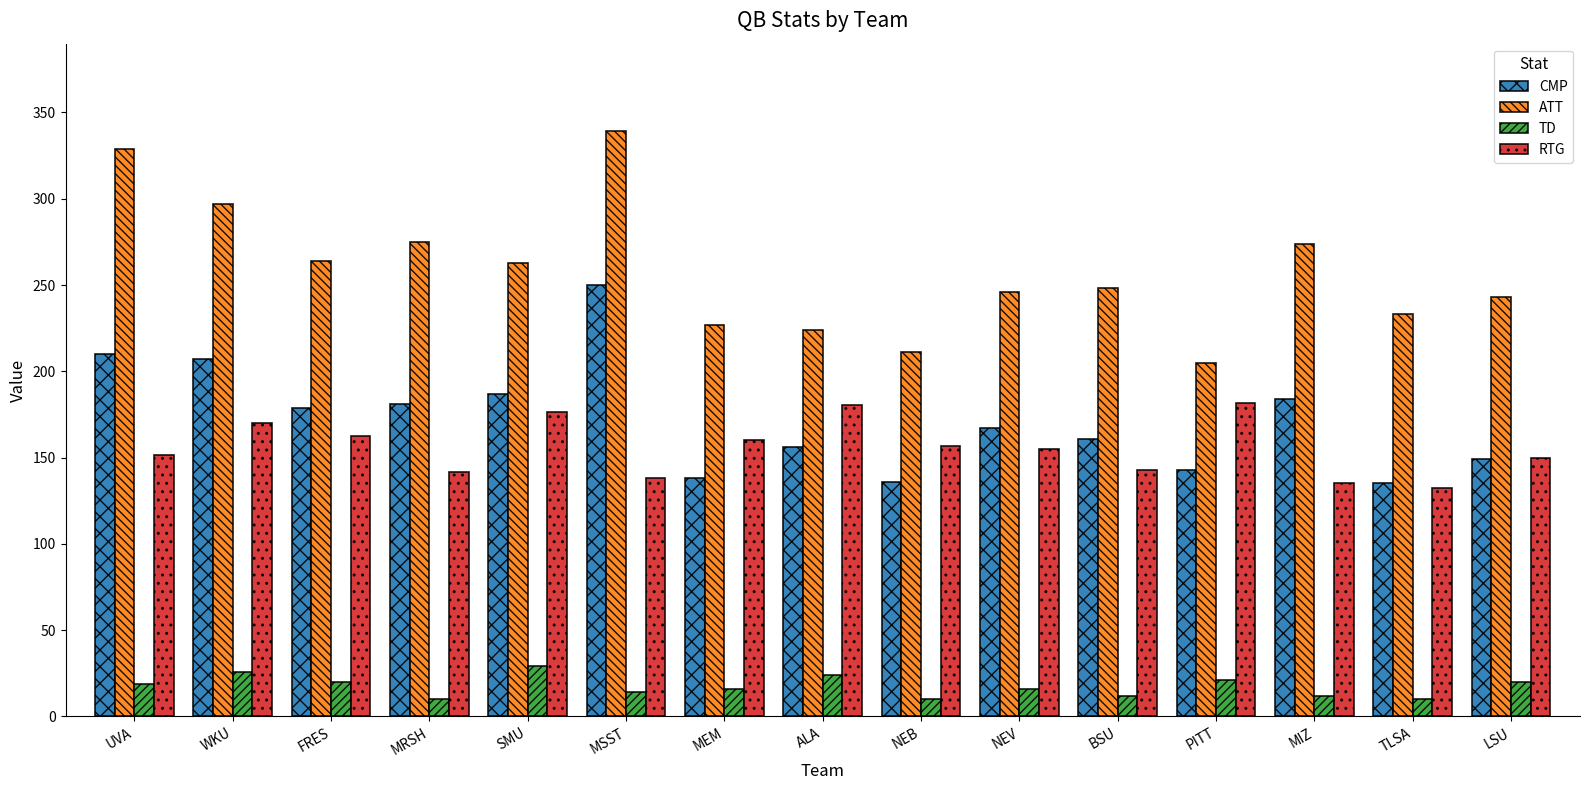

How many bars are there in total?

60